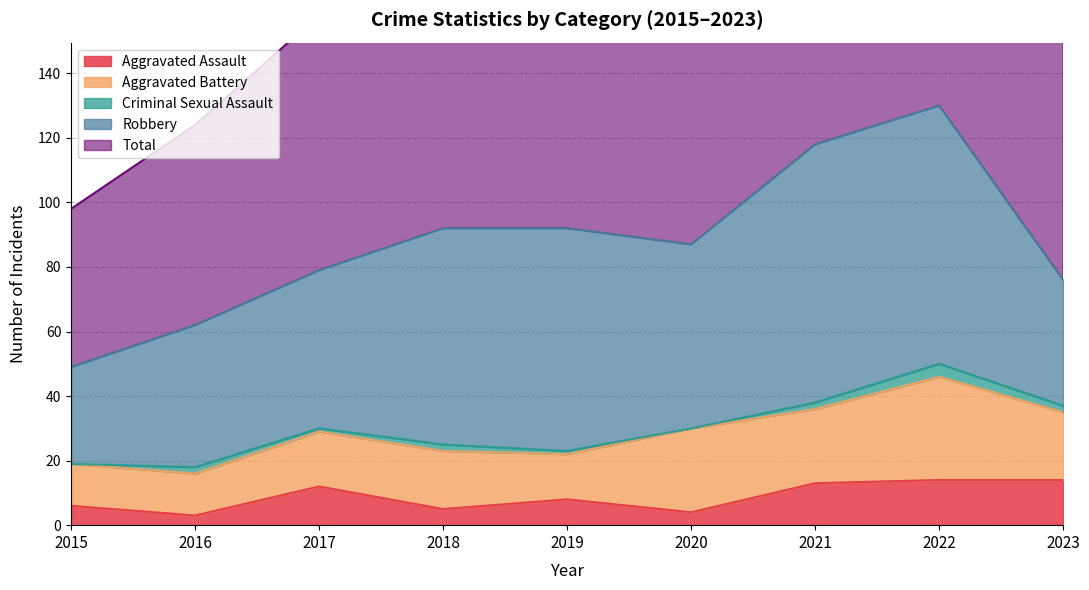

Reading left to right, transcribe all the data shown in this chart.

Aggravated Assault: 6	3	12	5	8	4	13	14	14
Aggravated Battery: 13	13	17	18	14	26	23	32	21
Criminal Sexual Assault: 0	2	1	2	1	0	2	4	2
Robbery: 30	44	49	67	69	57	80	80	39
Total: 49	62	79	92	92	88	119	130	77